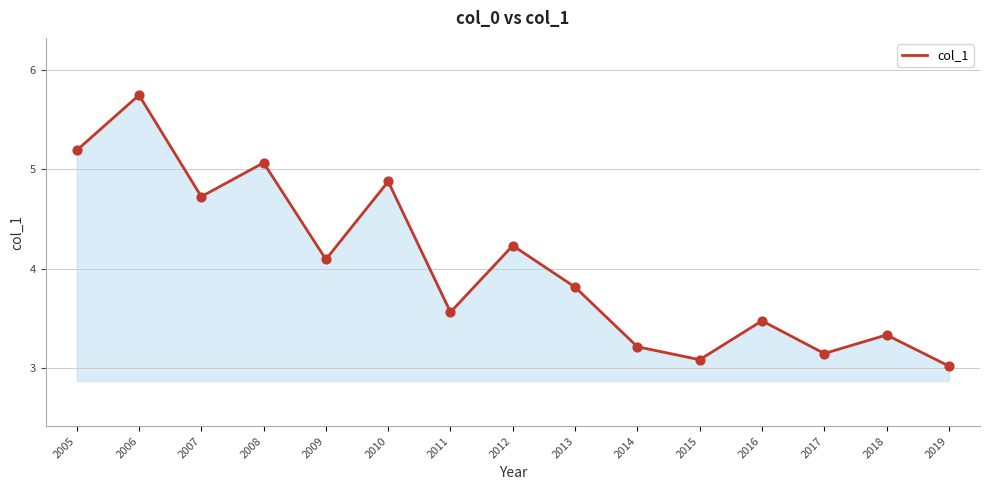

Which has a higher value, 2005 or 2012?

2005